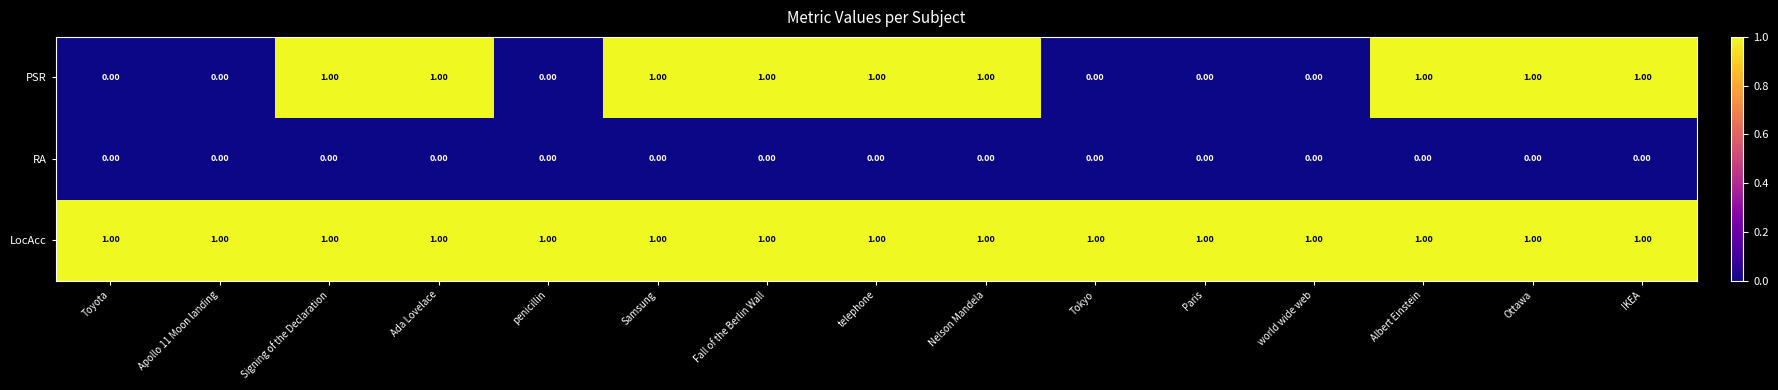

At how many categories does at least one series exceed 0?

15